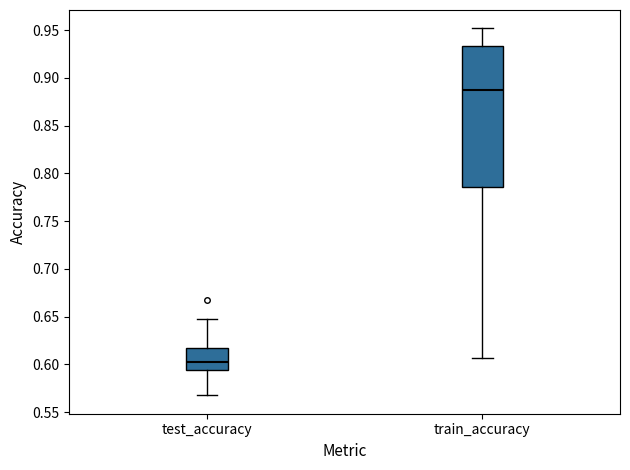

Reading left to right, read every box against the y-axis: the position of its median line, the range the box covers, and the ends of its whiskers. The values are not printed on the chart, so give them approximately, as read against the axis.

test_accuracy: median 0.600, box 0.595 to 0.620, whiskers 0.565 to 0.650
train_accuracy: median 0.885, box 0.785 to 0.935, whiskers 0.605 to 0.950